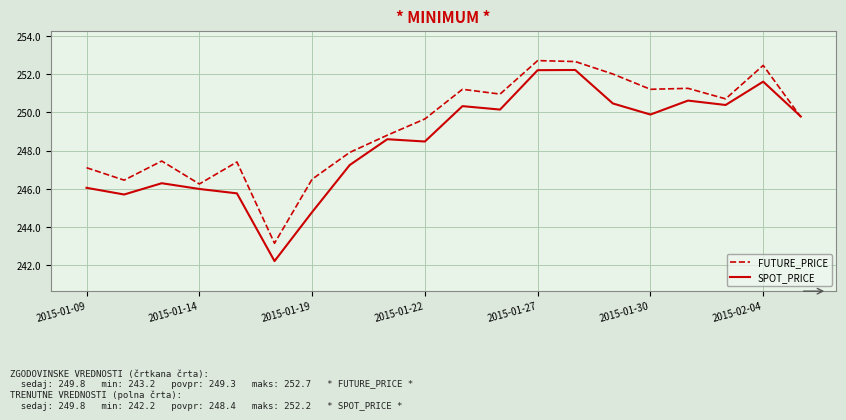

What is the highest value of the SPOT_PRICE series?

252.2